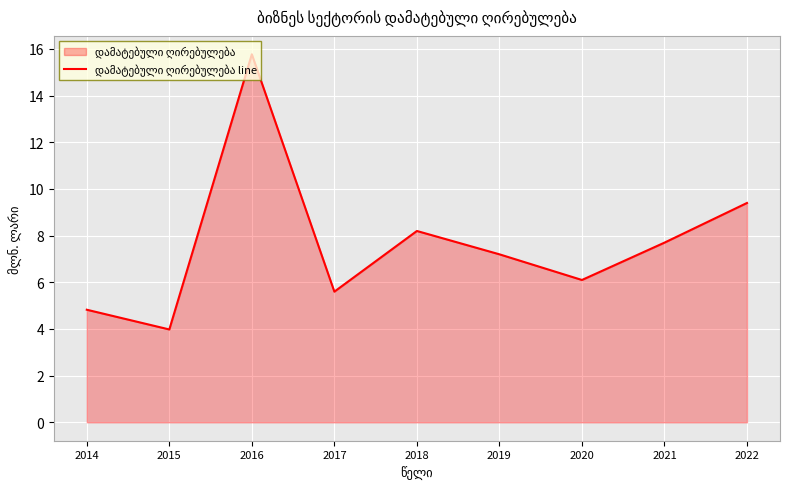

Is it true that the value at 2022 is 14.5?

False